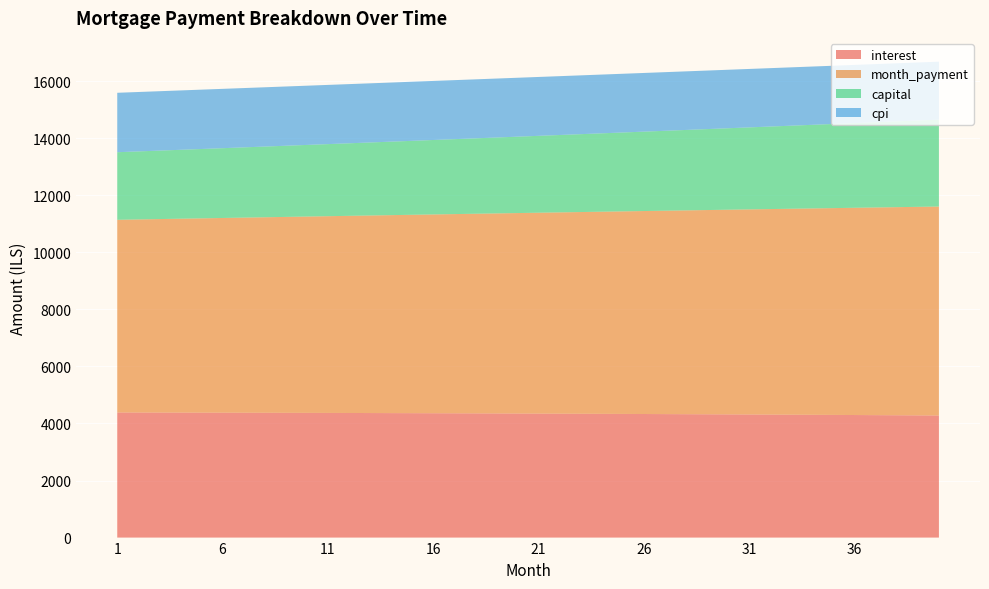

Reading left to right, what are all the values shown in this chart?

interest: 4384.1	4382.9	4381.5	4380.2	4378.7	4377.2	4375.6	4373.9	4372.1	4370.3	4368.4	4366.4	4364.4	4362.3	4360.1	4357.8	4355.4	4353.0	4350.5	4347.9	4345.2	4342.4	4339.6	4336.7	4333.7	4330.6	4327.4	4324.1	4320.8	4317.3	4313.8	4310.2	4306.5	4302.7	4298.8	4294.9	4290.8	4286.6	4282.4	4278.0
month_payment: 6752.5	6766.5	6780.6	6794.8	6808.9	6823.1	6837.3	6851.6	6865.8	6880.1	6894.5	6908.8	6923.2	6937.7	6952.1	6966.6	6981.1	6995.7	7010.2	7024.8	7039.5	7054.1	7068.8	7083.6	7098.3	7113.1	7127.9	7142.8	7157.7	7172.6	7187.5	7202.5	7217.5	7232.5	7247.6	7262.7	7277.8	7293.0	7308.2	7323.4
capital: 2368.4	2383.7	2399.1	2414.6	2430.2	2445.9	2461.8	2477.7	2493.7	2509.8	2526.1	2542.4	2558.9	2575.4	2592.1	2608.8	2625.7	2642.7	2659.8	2677.0	2694.3	2711.7	2729.2	2746.9	2764.7	2782.5	2800.5	2818.7	2836.9	2855.2	2873.7	2892.3	2911.0	2929.8	2948.8	2967.8	2987.0	3006.3	3025.8	3045.4
cpi: 2082.7	2082.1	2081.5	2080.8	2080.0	2079.3	2078.5	2077.6	2076.8	2075.9	2074.9	2074.0	2072.9	2071.9	2070.8	2069.7	2068.5	2067.3	2066.1	2064.8	2063.5	2062.2	2060.8	2059.4	2057.9	2056.4	2054.8	2053.2	2051.6	2049.9	2048.2	2046.5	2044.7	2042.8	2040.9	2039.0	2037.0	2035.0	2032.9	2030.8